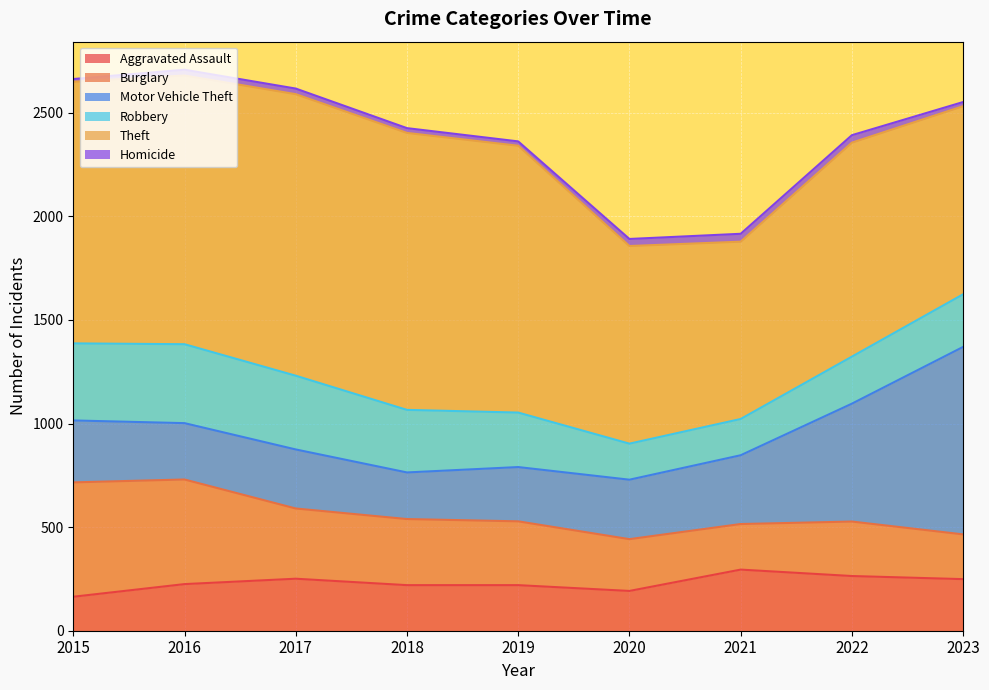

True or false: Motor Vehicle Theft and Aggravated Assault intersect in this chart.

False